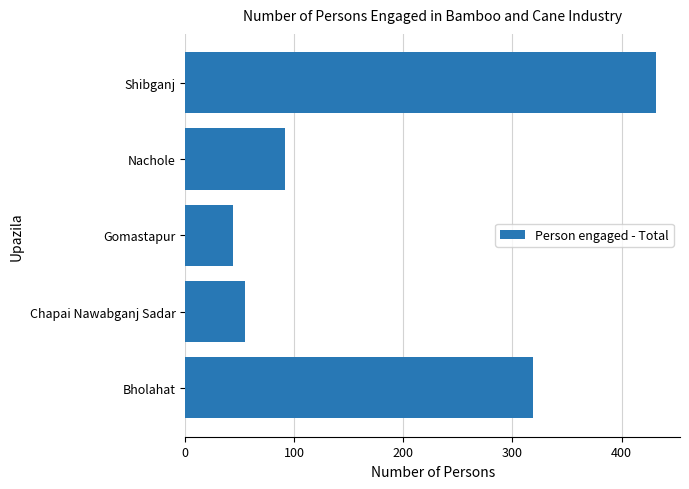

Is it true that the value at Shibganj is 432?

True